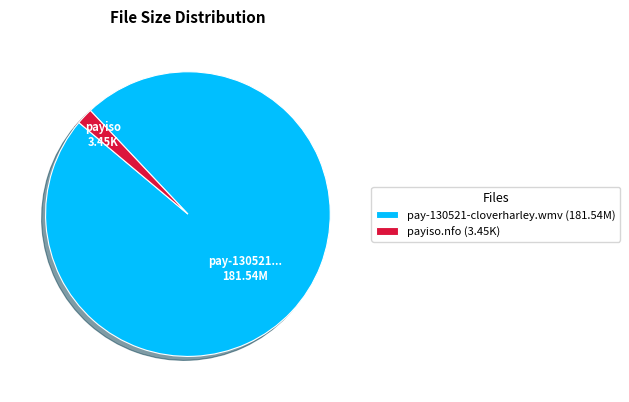

Between pay-130521-cloverharley.wmv and payiso.nfo, which is larger?

pay-130521-cloverharley.wmv